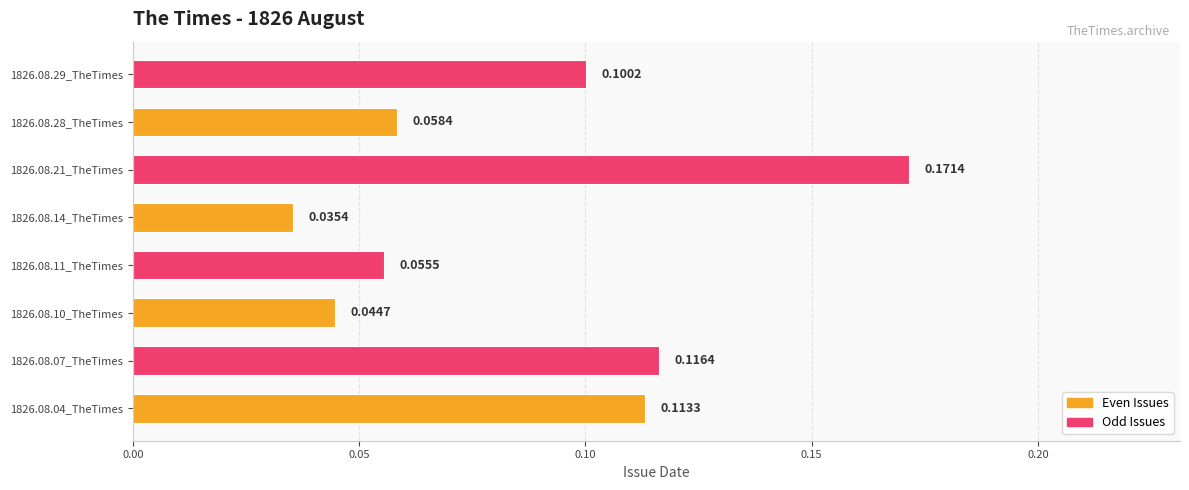

Rank the categories by value from highest to lowest.

1826.08.21_TheTimes, 1826.08.07_TheTimes, 1826.08.04_TheTimes, 1826.08.29_TheTimes, 1826.08.28_TheTimes, 1826.08.11_TheTimes, 1826.08.10_TheTimes, 1826.08.14_TheTimes